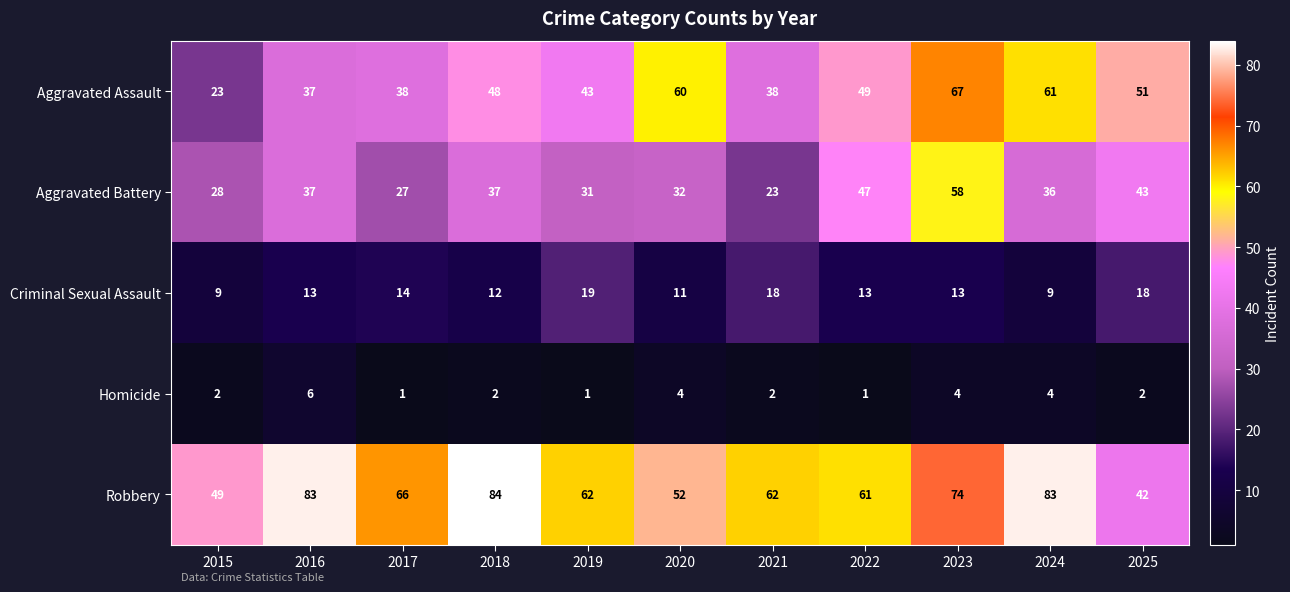

How many data points does each series have?

11